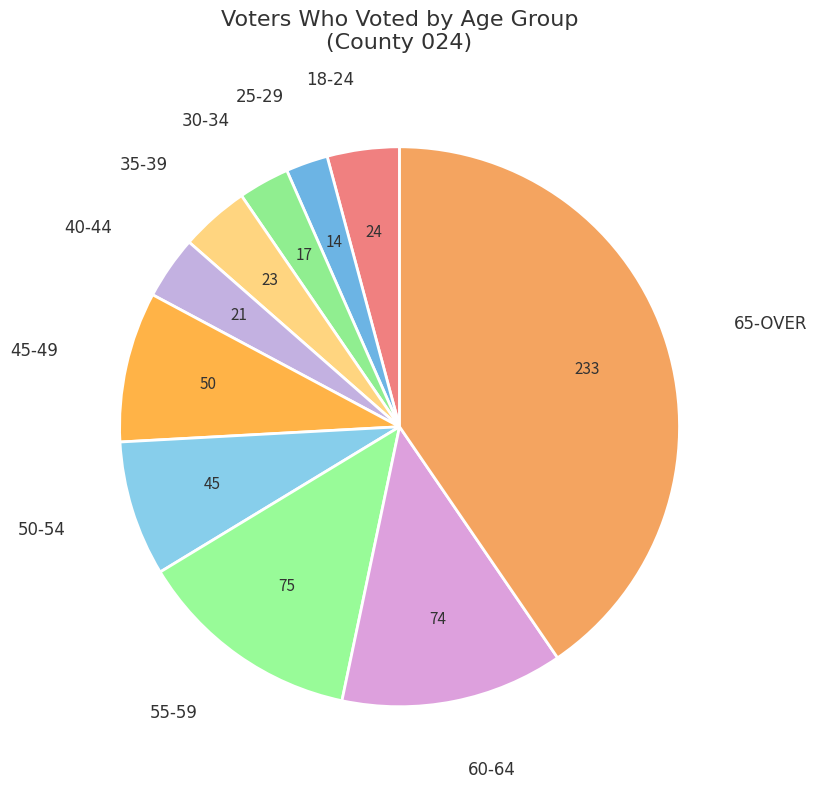

The 55-59 slice represents 25% of the pie. True or false?

False